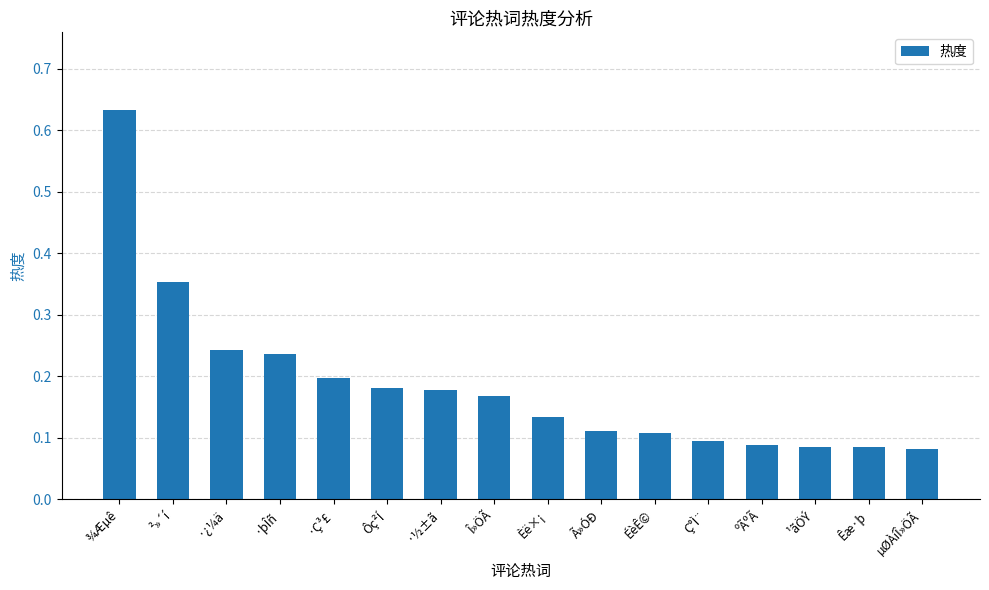

Count the number of data series in this chart.

1